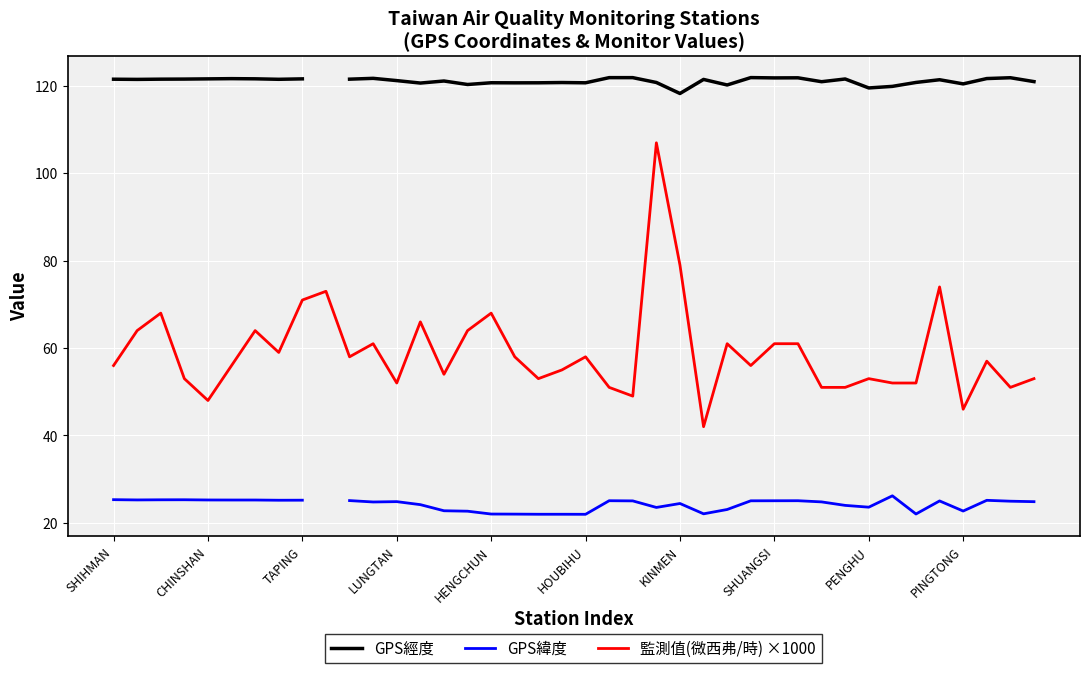

True or false: 監測值(微西弗/時) ×1000 has a value of 47 at TAPING.

False